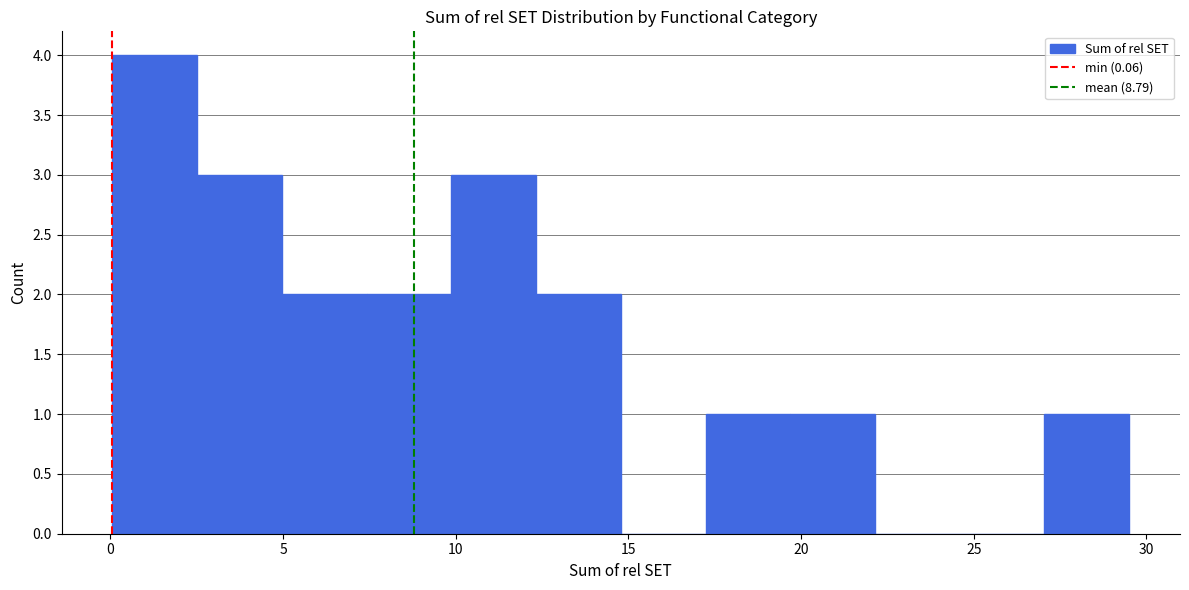

Reading left to right, list every bar in this chart as the range it spans on the x-axis followed by its height. Neither the bar edges nor the heights are printed on the chart, so give them approximately, as read against the axes.

0.0 to 2.5: 4
2.5 to 5.0: 3
5.0 to 7.5: 2
7.5 to 10.0: 2
10.0 to 12.5: 3
12.5 to 15.0: 2
15.0 to 17.0: 0
17.0 to 19.5: 1
19.5 to 22.0: 1
22.0 to 24.5: 0
24.5 to 27.0: 0
27.0 to 29.5: 1